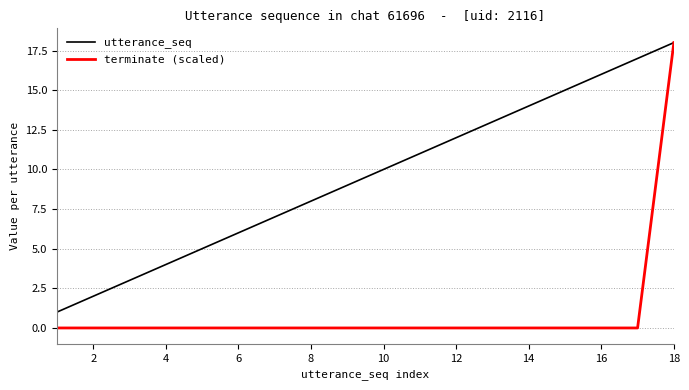

List the series in order of their overall mean, highest first.

utterance_seq, terminate (scaled)